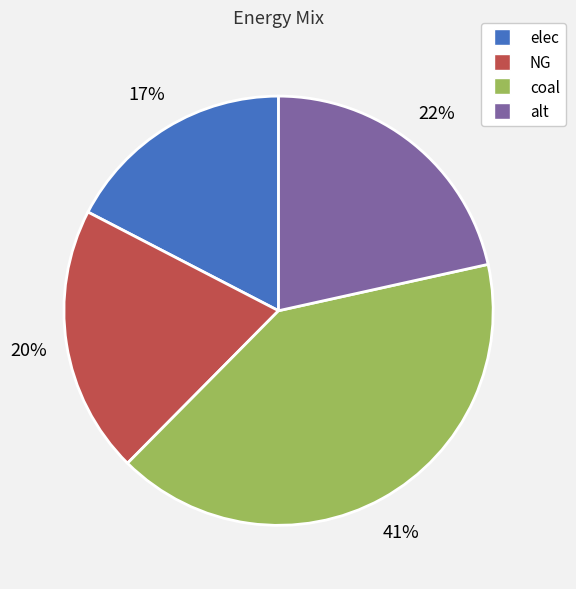

True or false: NG accounts for 12% of the total.

False